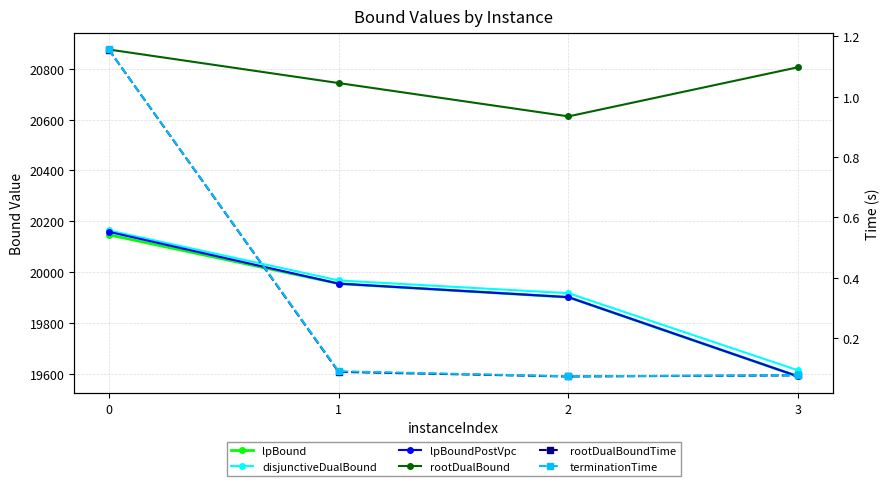

How many lines are shown in the chart?

6